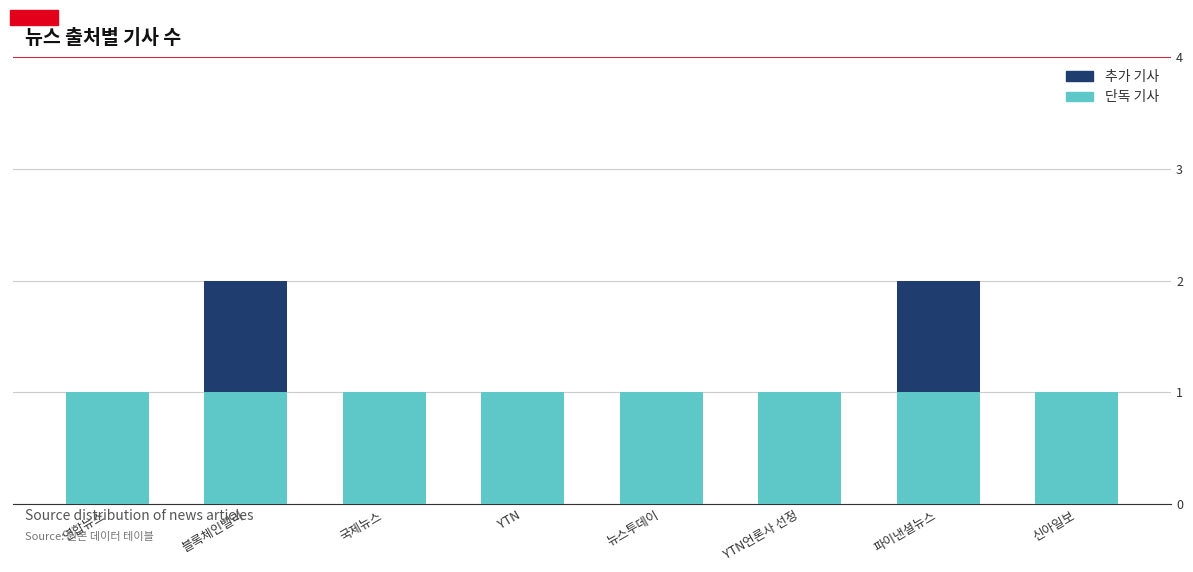

What is the sum of all 단독 기사 values?

8